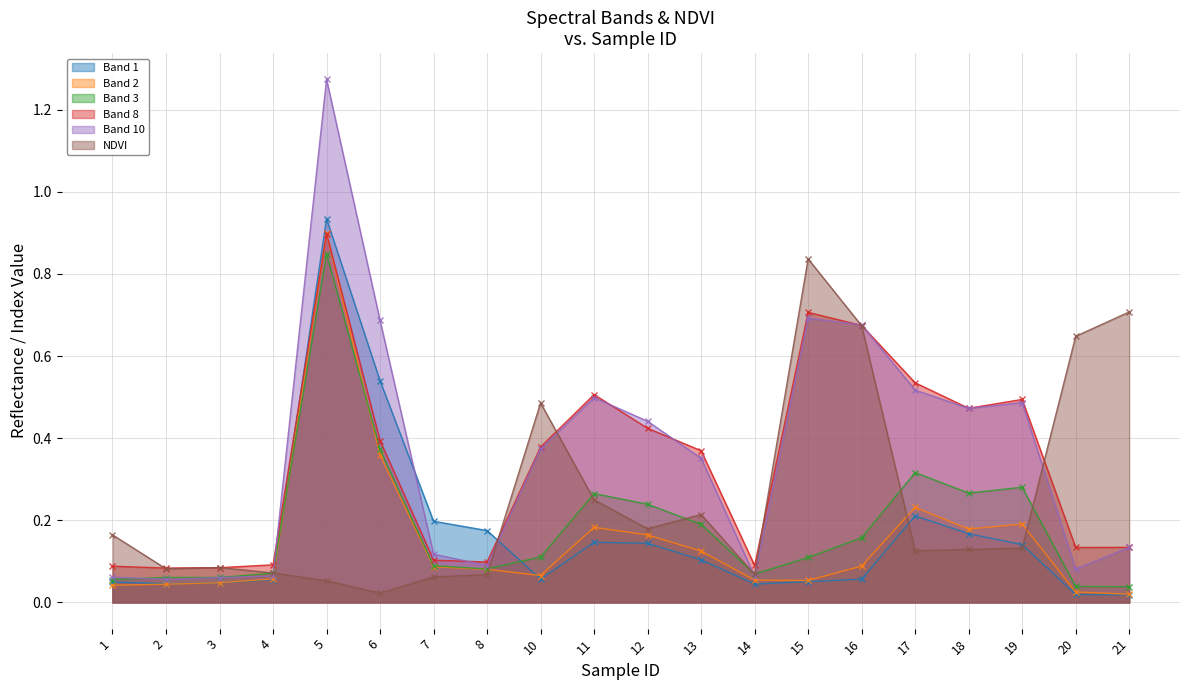

At which category does the chart reach its peak across all series?

5